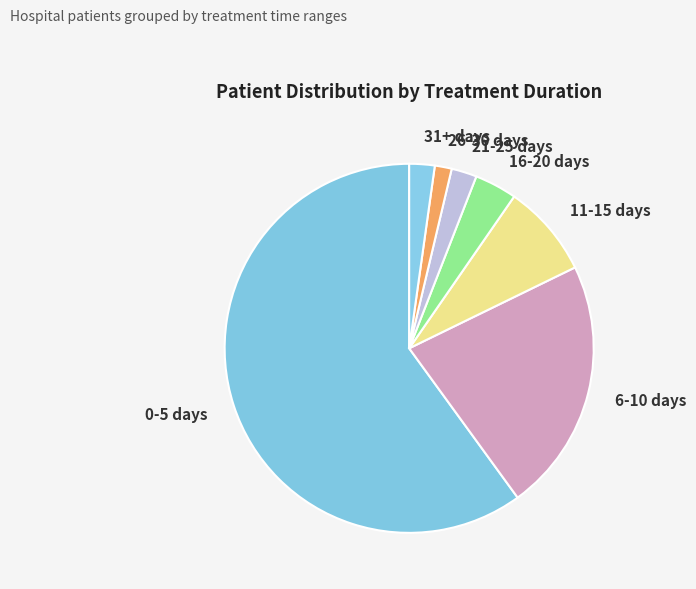

Approximately how many times larger is the value at 0-5 days compared to 6-10 days?

2.7